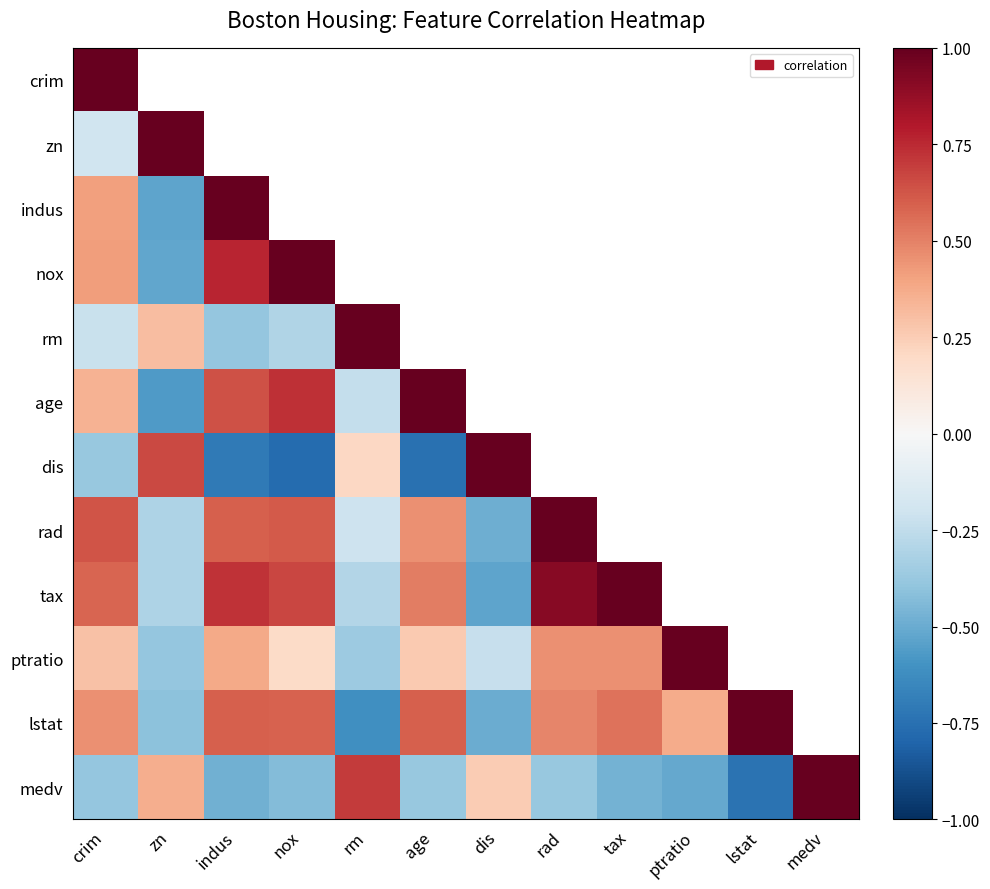

What is the greatest value displayed?

1.0